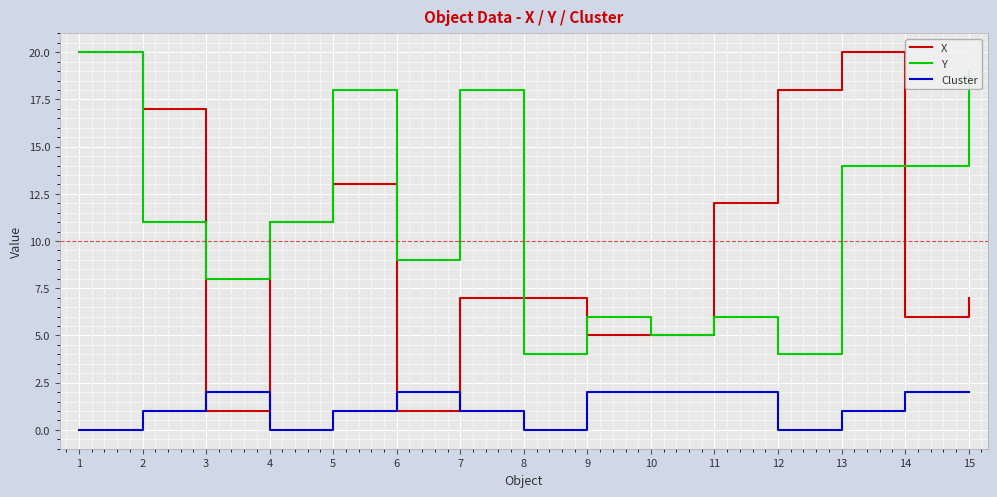

Which series has the widest spread of values?

X